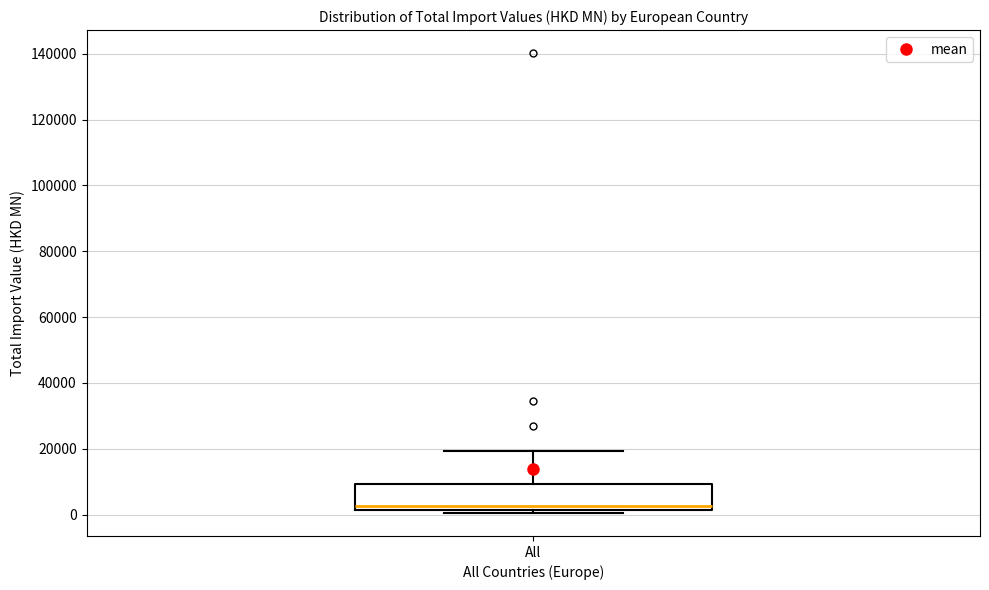

Transcribe this box plot: give where the median line is, the range the box spans, and where the two whiskers end, as read against the y-axis. The values are not printed on the chart, so give them approximately, as read against the axis.

median 2000 (just above the box's lower edge), box 2000 to 10000, whiskers 0 to 20000